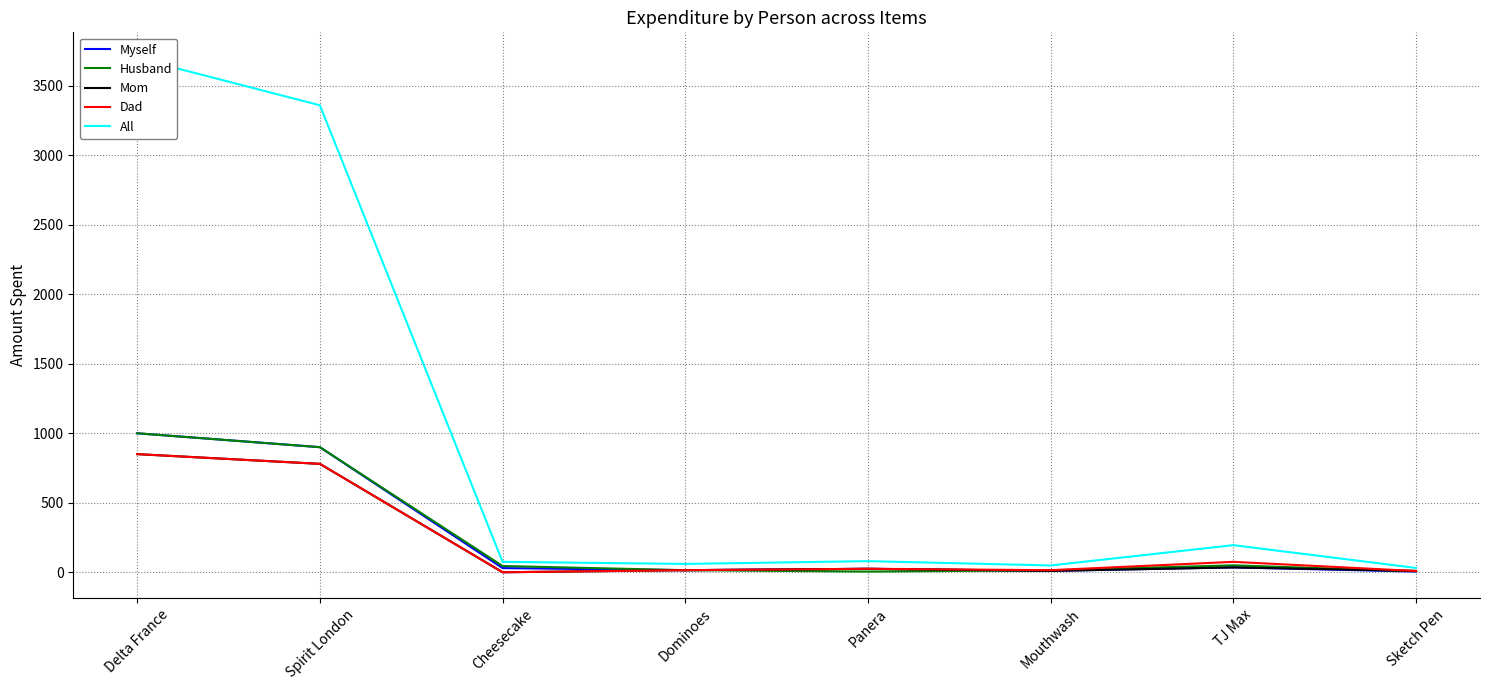

At which label is Myself closest to 502?

Spirit London